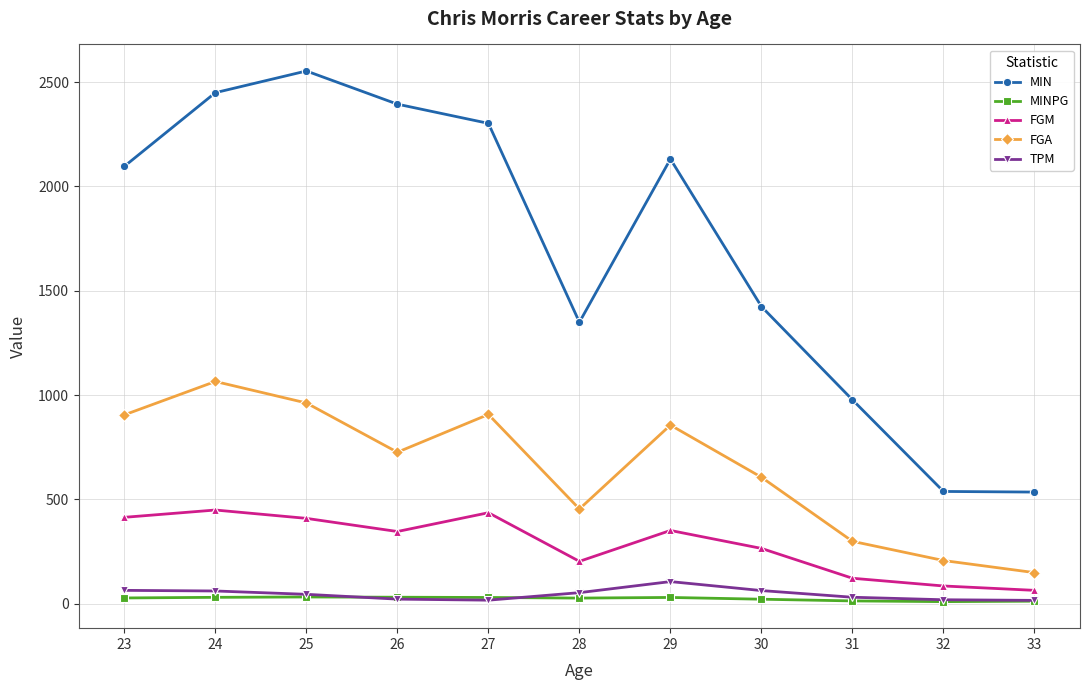

True or false: TPM has a value of 16.0 at 33.

True